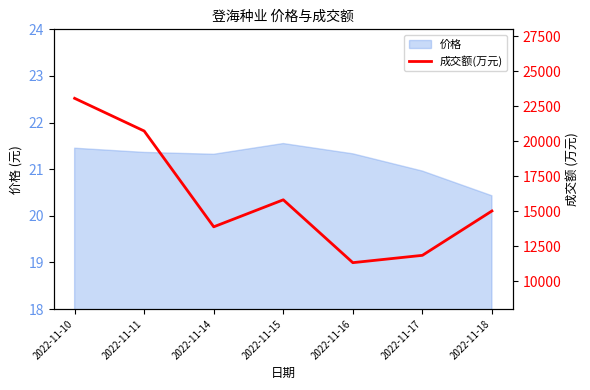

What is the smallest value displayed?

11316